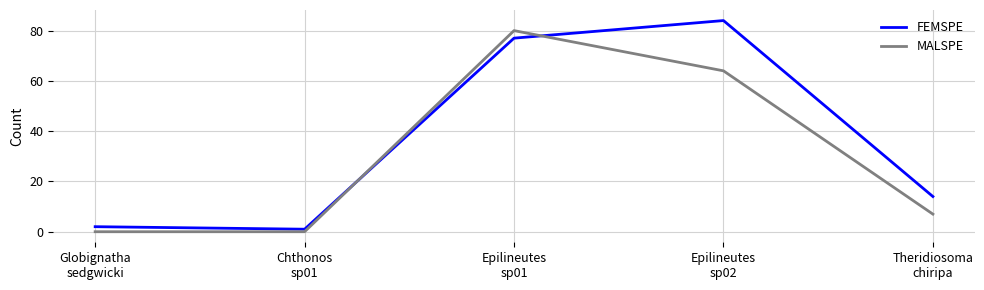

Rank the series by their average value, from highest to lowest.

FEMSPE, MALSPE